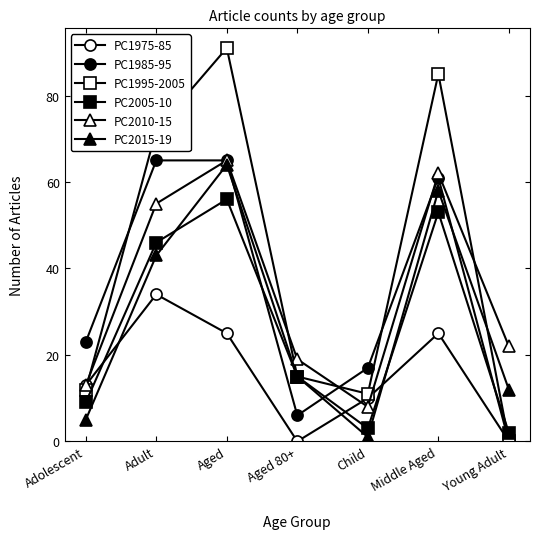

Rank the series by their maximum value, from highest to lowest.

PC1995-2005, PC1985-95, PC2010-15, PC2015-19, PC2005-10, PC1975-85